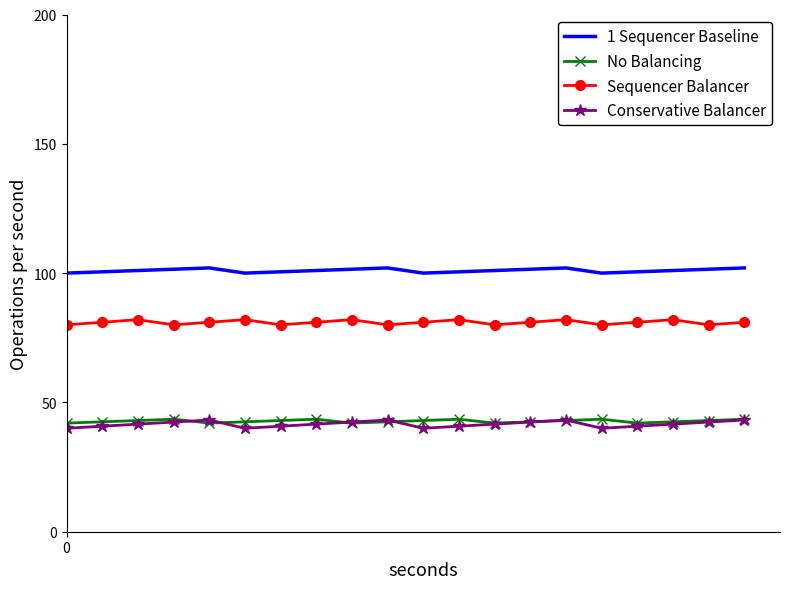

Which series has the largest range (max minus min)?

Conservative Balancer